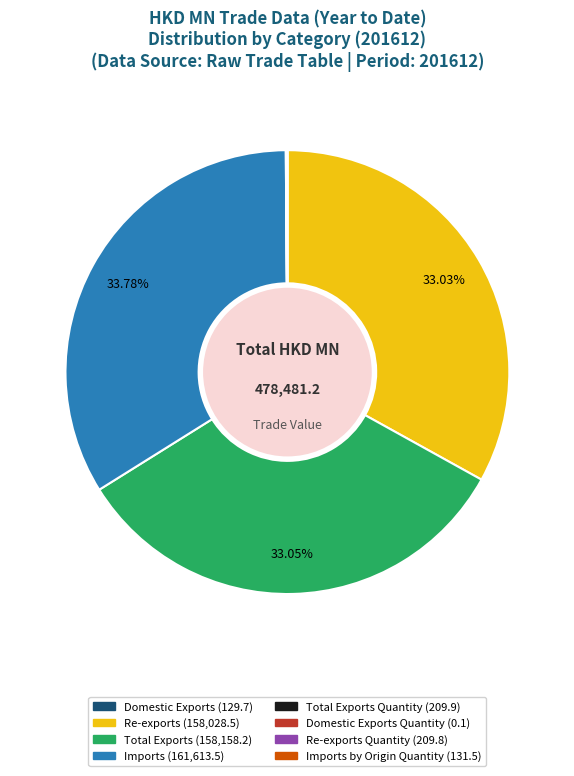

Does any single category account for the majority?

No